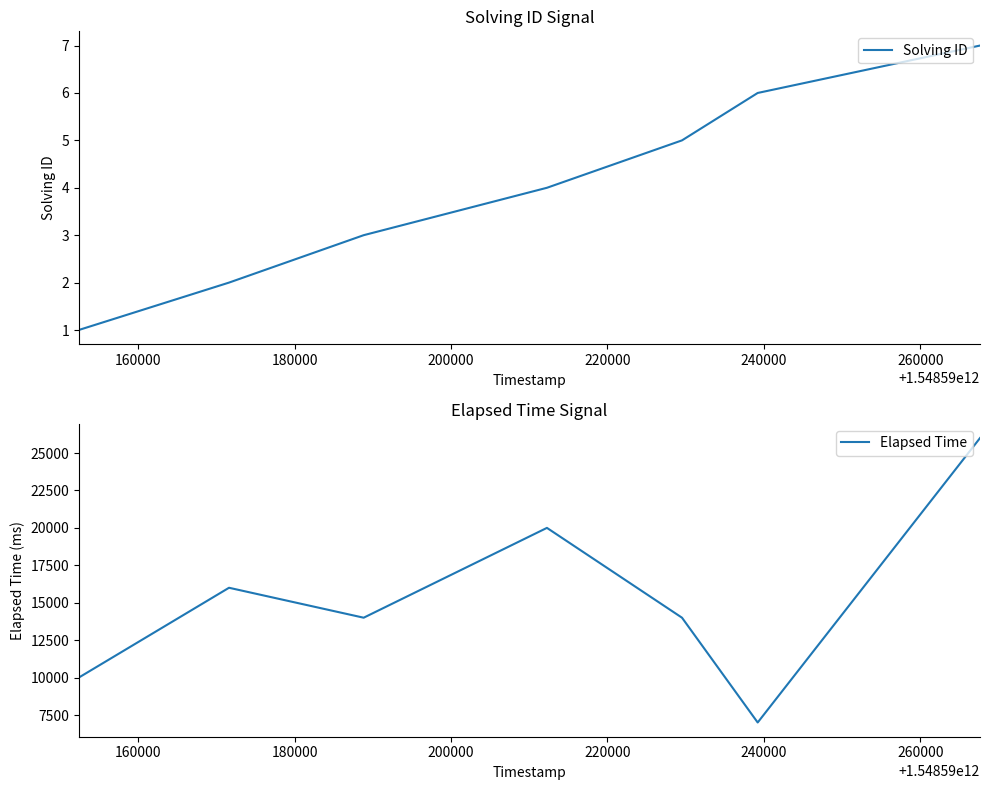

True or false: Elapsed Time and Solving ID intersect in this chart.

False